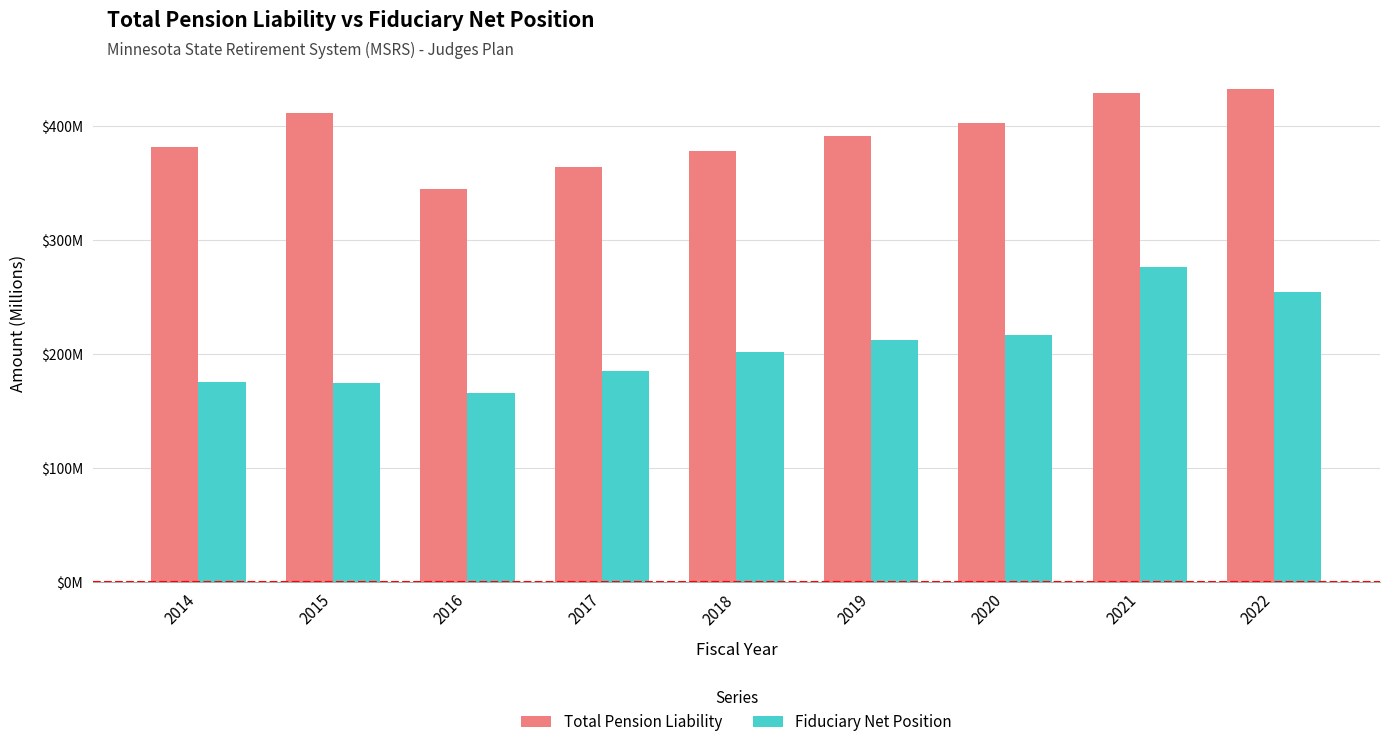

Are the bars grouped side by side (vs. stacked)?

Yes